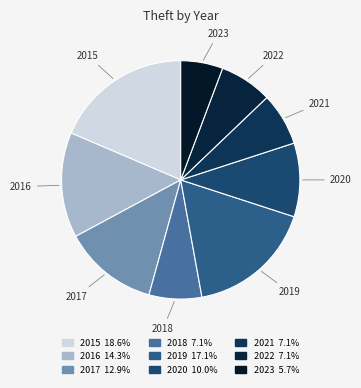

Is the sum of 2021 and 2016 greater than half?

No